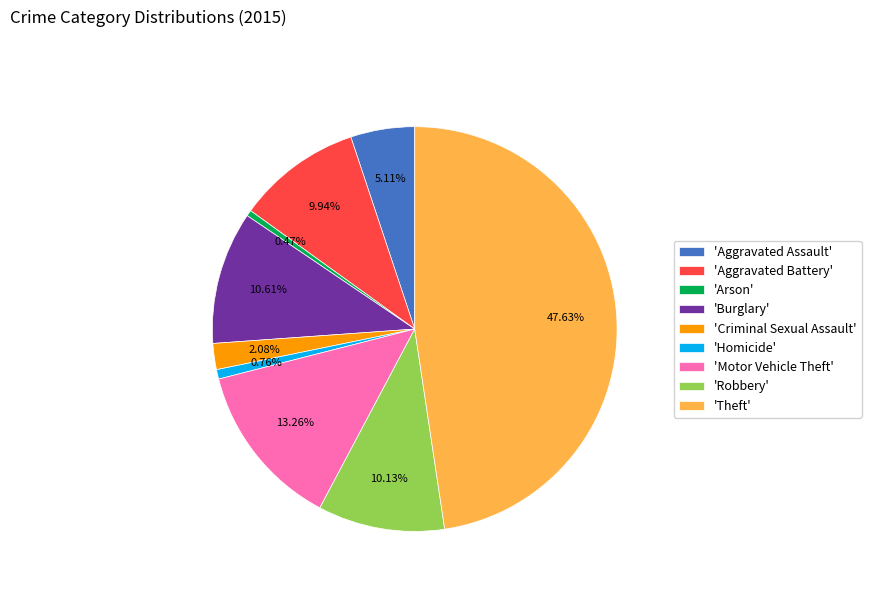

Is there a majority slice in this chart?

No